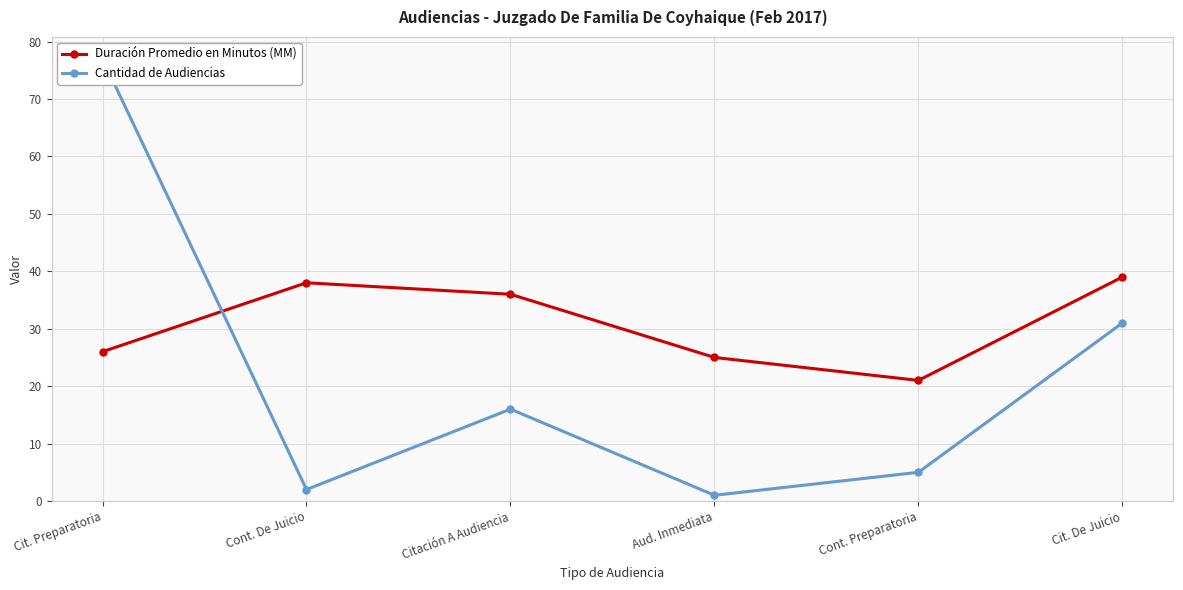

Which category has the highest value in the Duración Promedio en Minutos (MM) series?

Cit. De Juicio